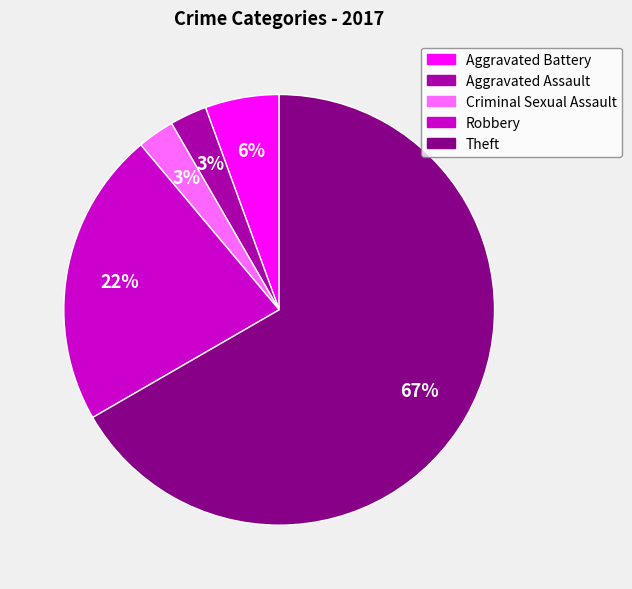

Which category has the biggest portion of the pie?

Theft